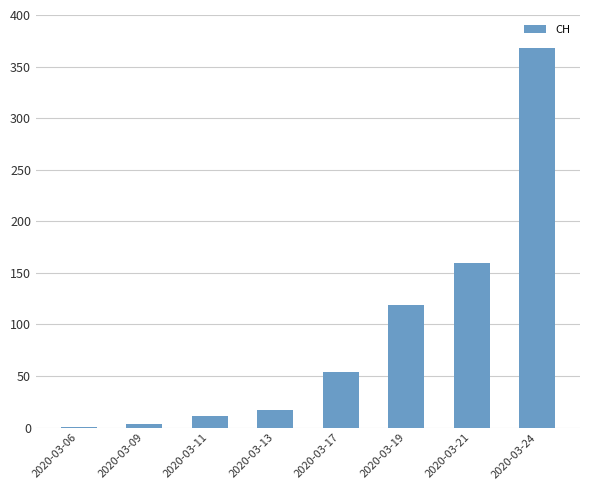

Count the number of data series in this chart.

1